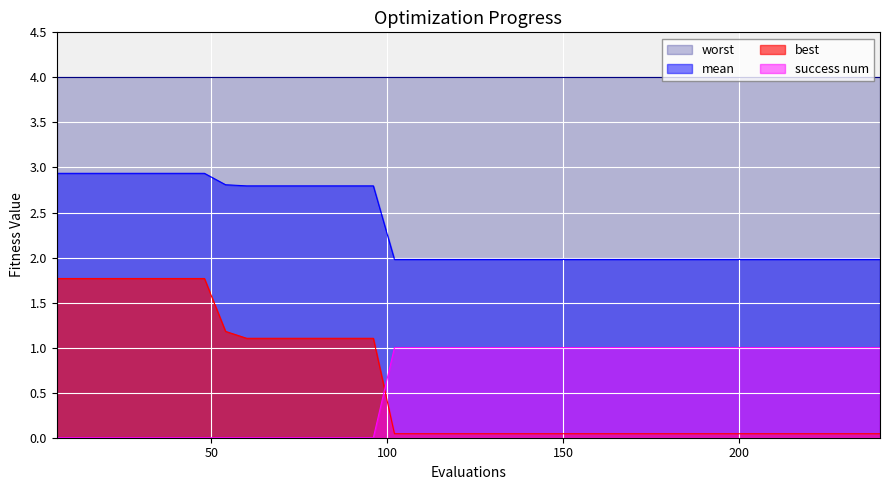

What is the maximum value shown in the chart?

4.0